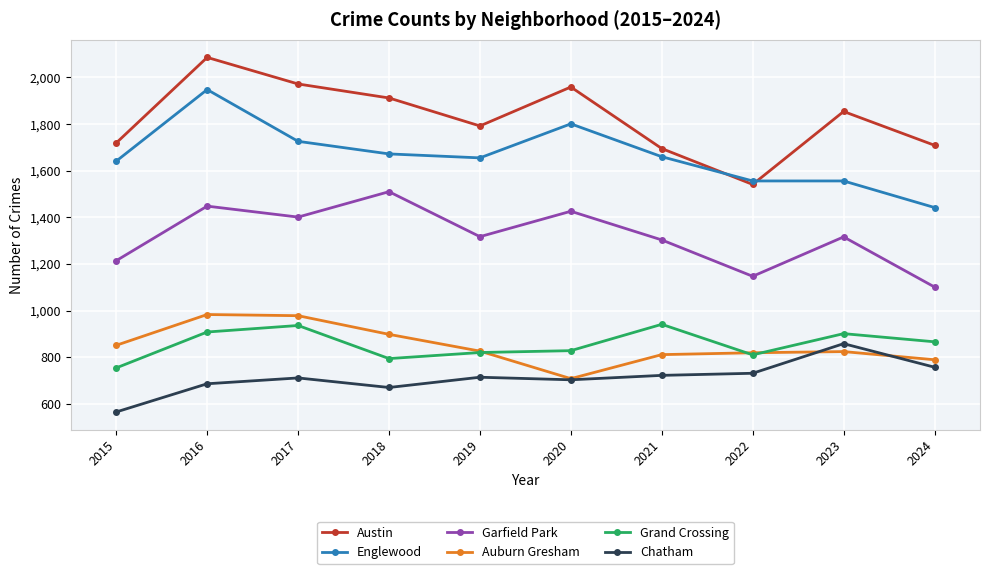

What is the sum of all Garfield Park values?

13183